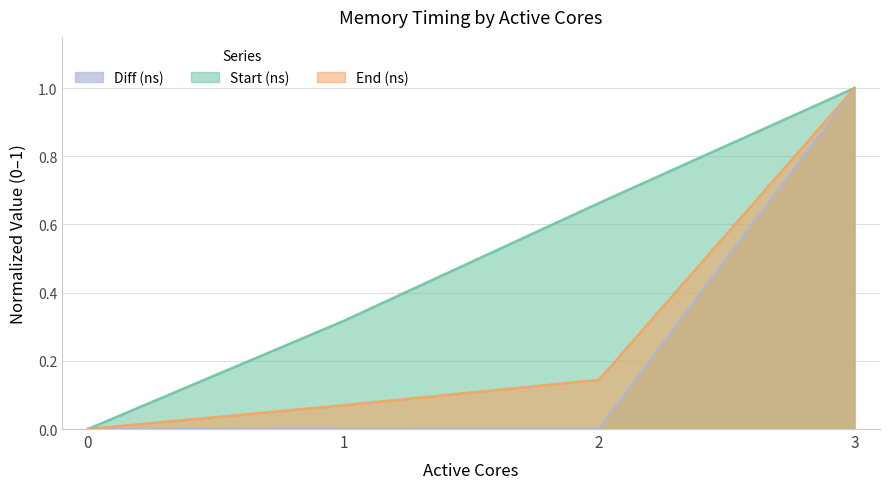

True or false: End (ns) and Start (ns) cross at least once.

False